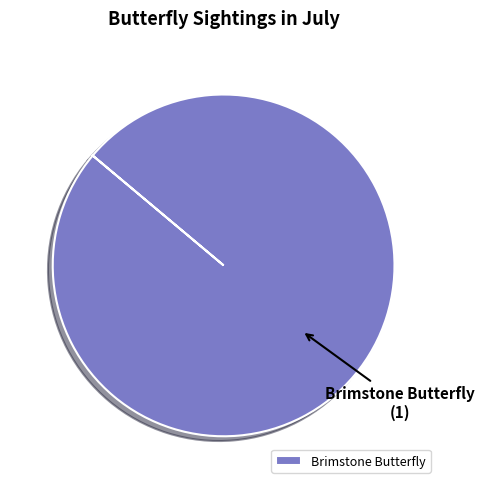

Rank the categories by value from highest to lowest.

Brimstone Butterfly